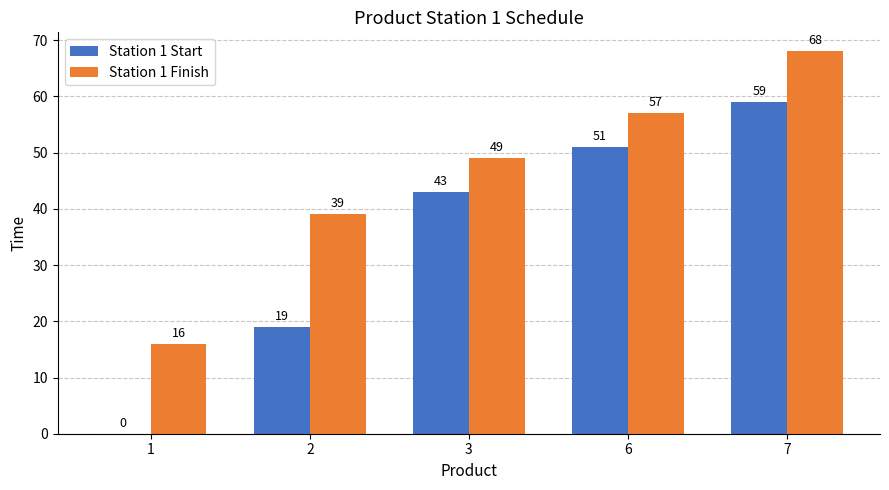

Between 1 and 3, which series saw the biggest shift?

Station 1 Start